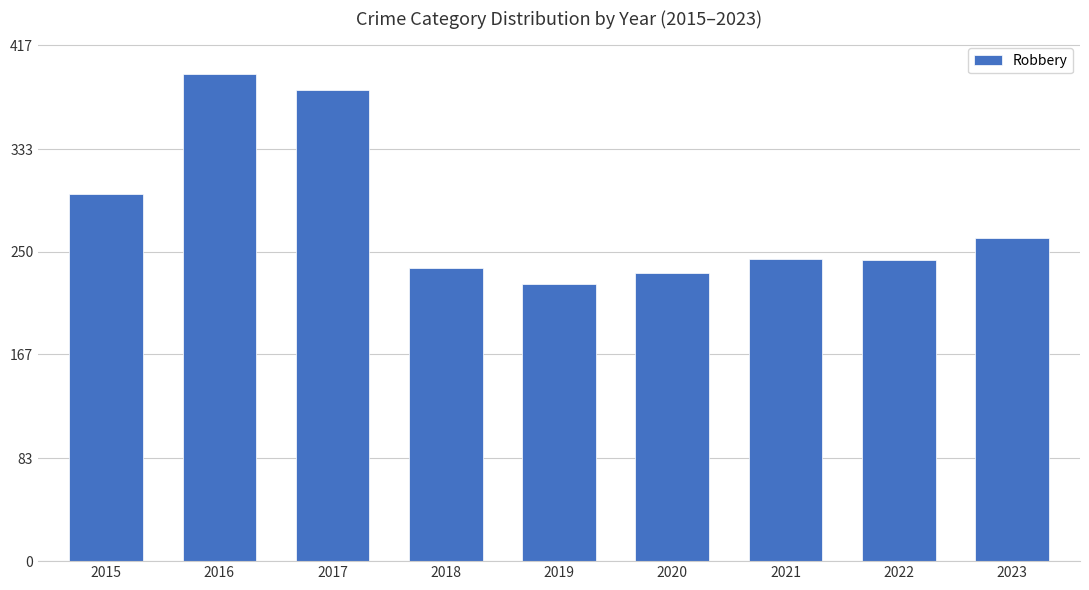

What is the change in value from 2016 to 2021?

-150